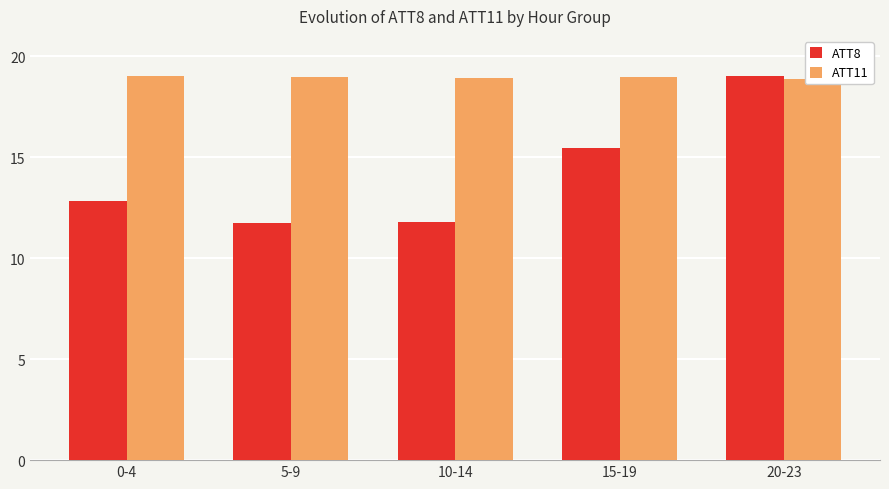

At which category is the sum across all series the highest?

20-23